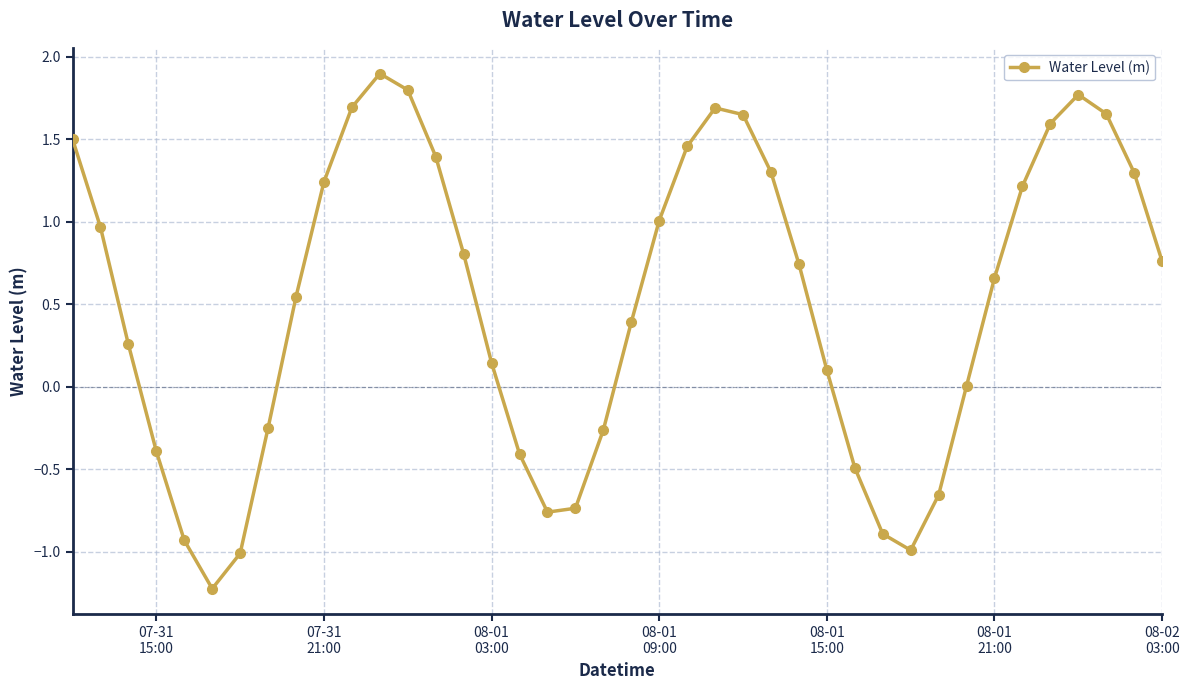

What is the value of the 31st point from the left?

-1.0